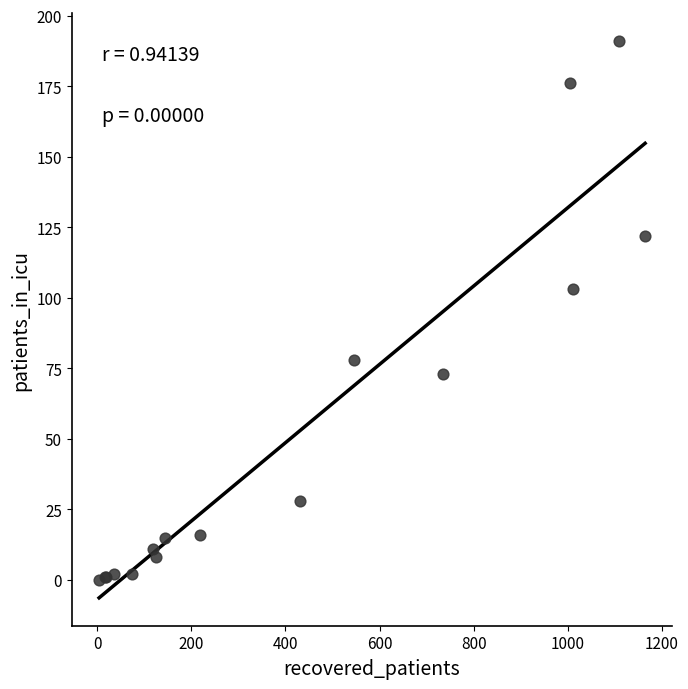

What Y value in the scatter plot is closest to 95?

103